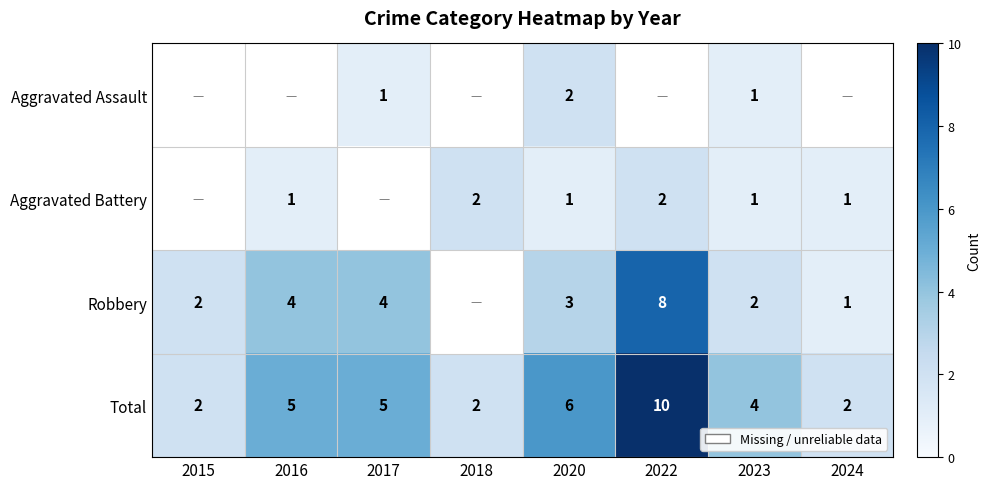

Between 2015 and 2020, which is larger?

2020